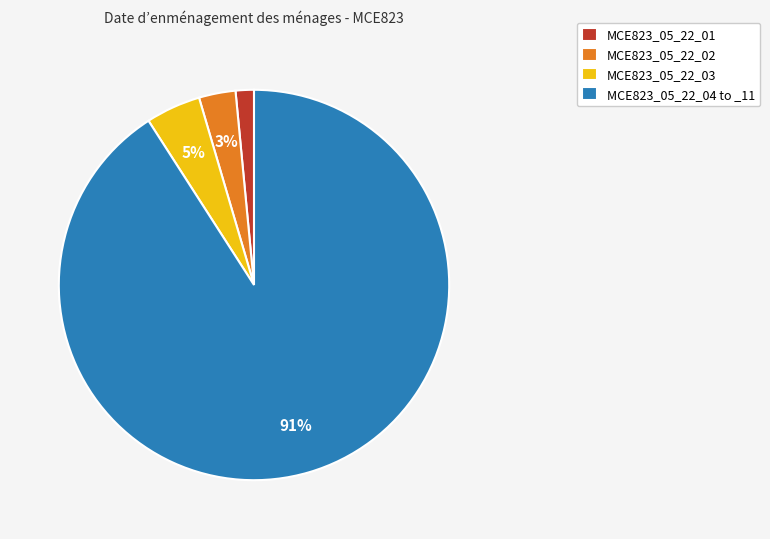

Is it true that MCE823_05_22_01 is 7% of the pie?

False